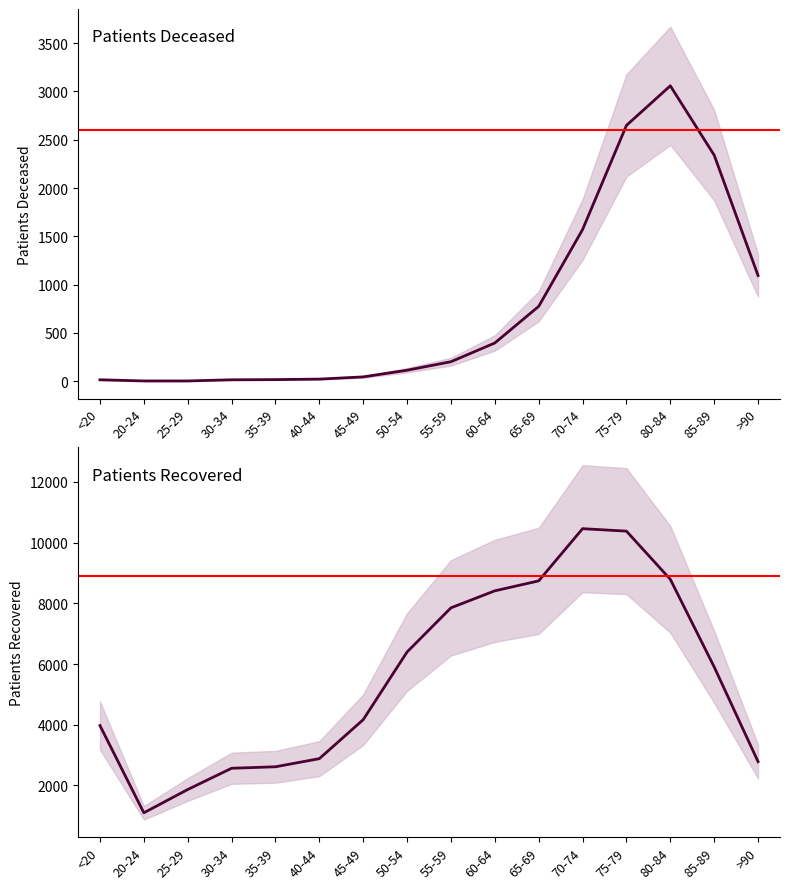

True or false: patients_recovered has a value of 10272 at 85-89.

False